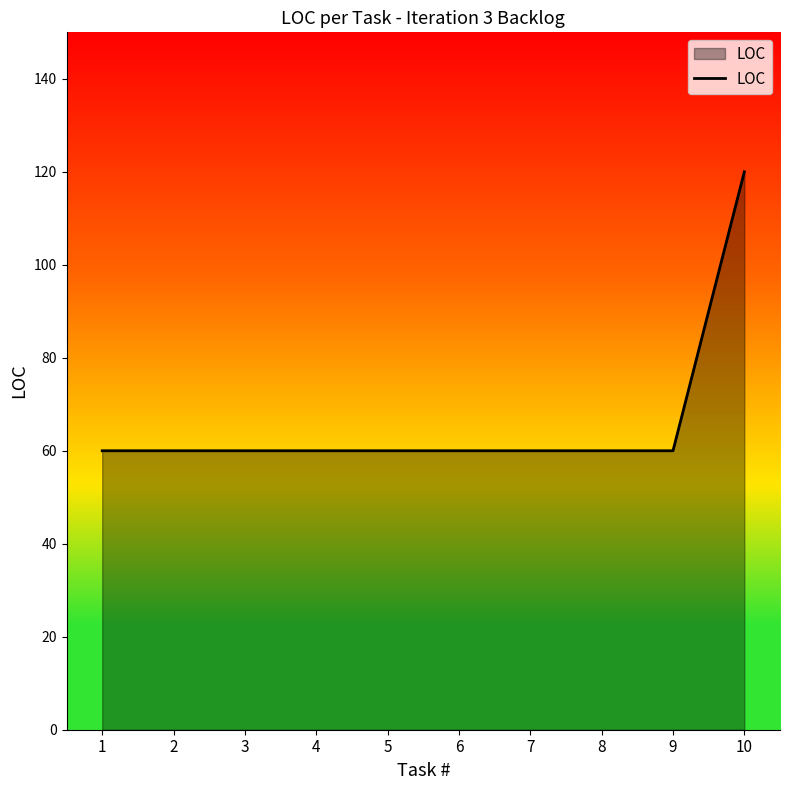

What is the ratio of the value at 3 to the value at 1?

1.0